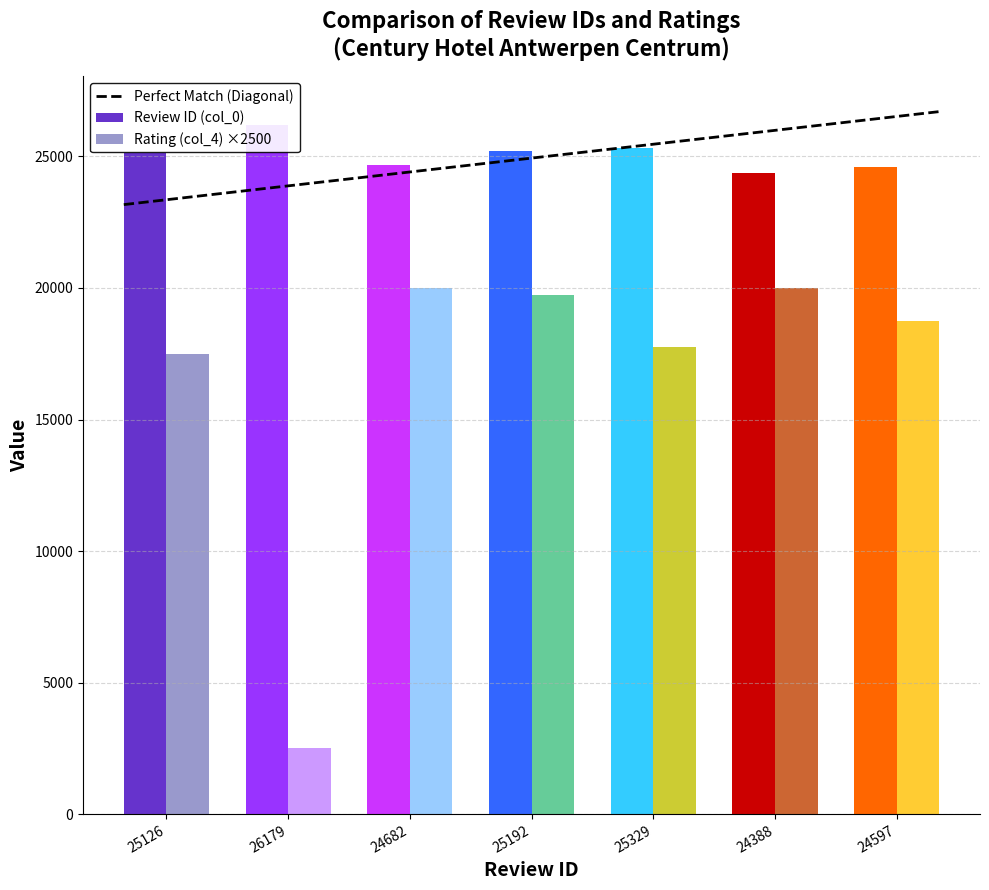

What is the difference between the maximum and minimum values?

3534.0